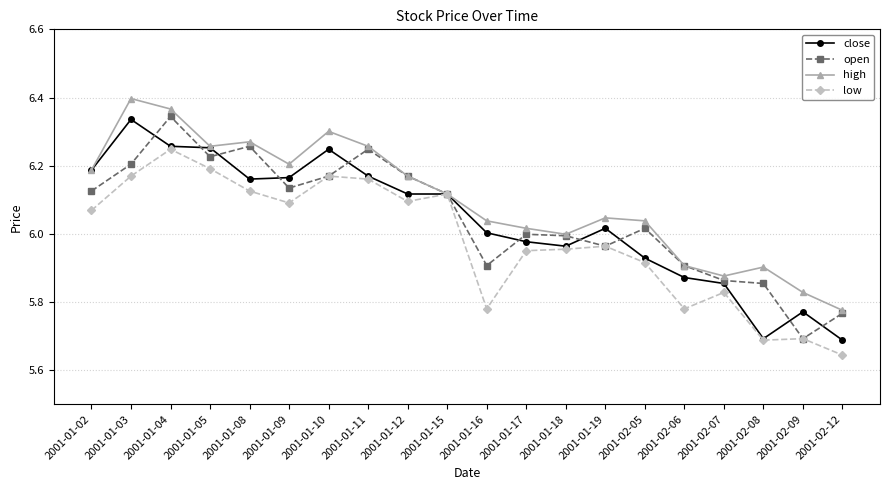

What is the difference between the high values at 2001-01-15 and 2001-01-02?

0.1